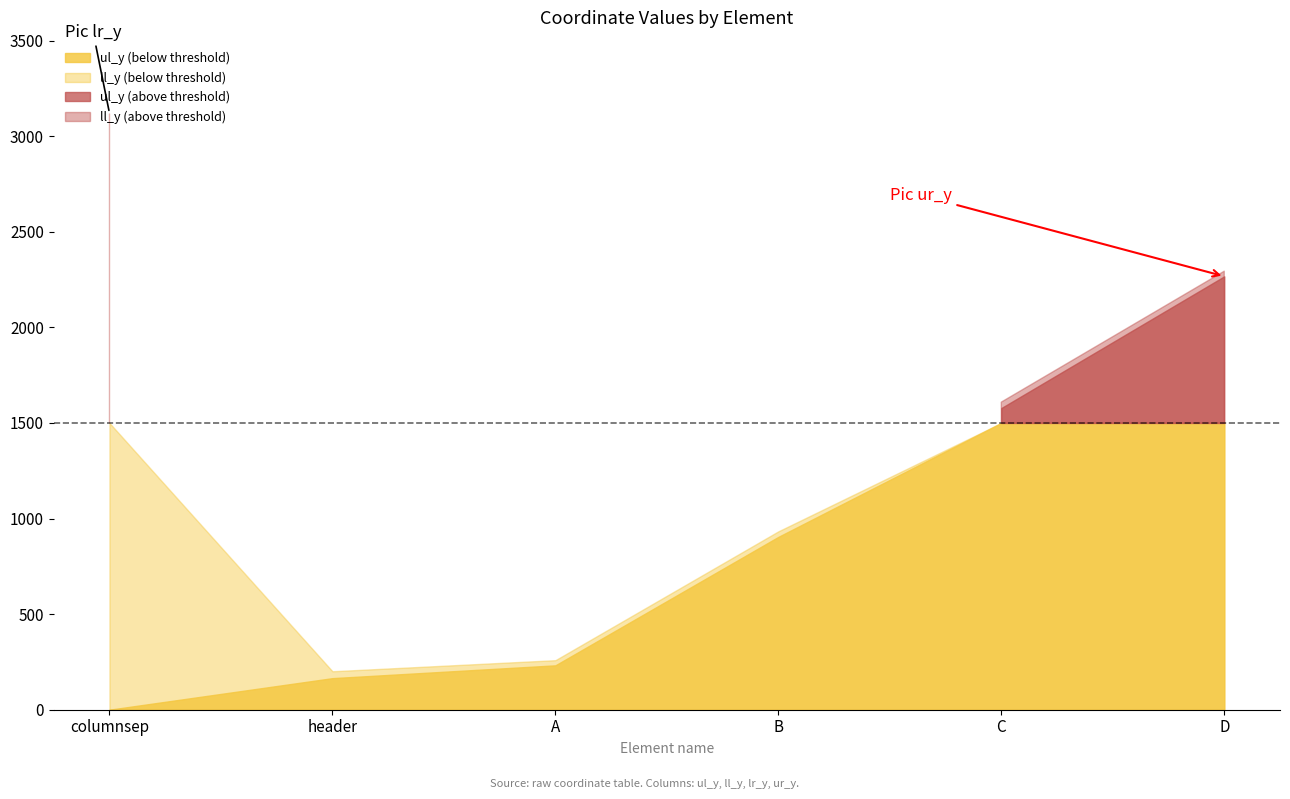

What is the label of the 3rd point from the left?

A